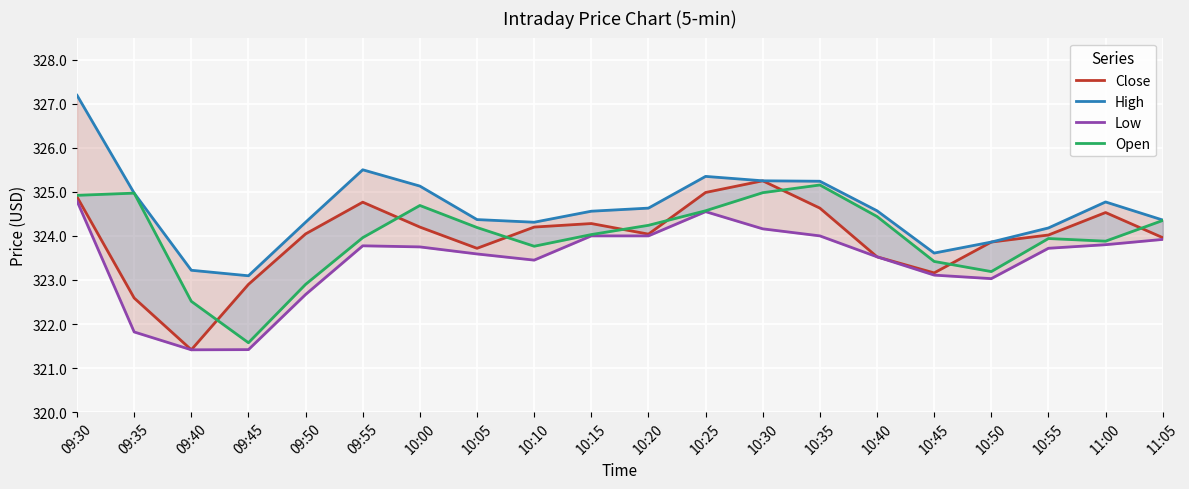

True or false: Close and Low cross at least once.

False